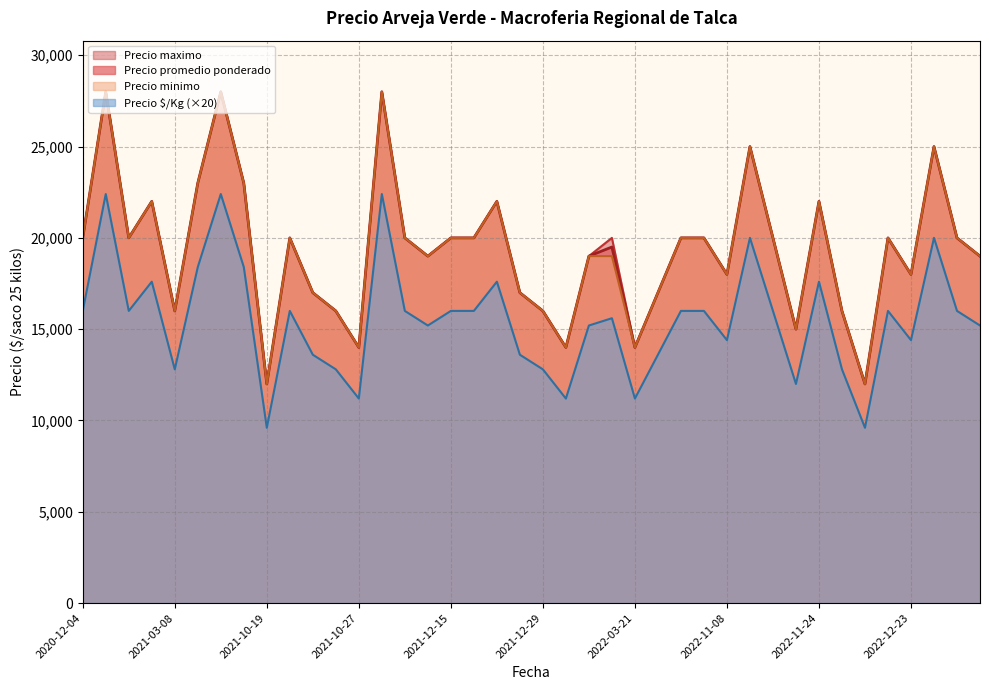

True or false: Precio minimo has a value of 37807 at 2020-12-07.

False